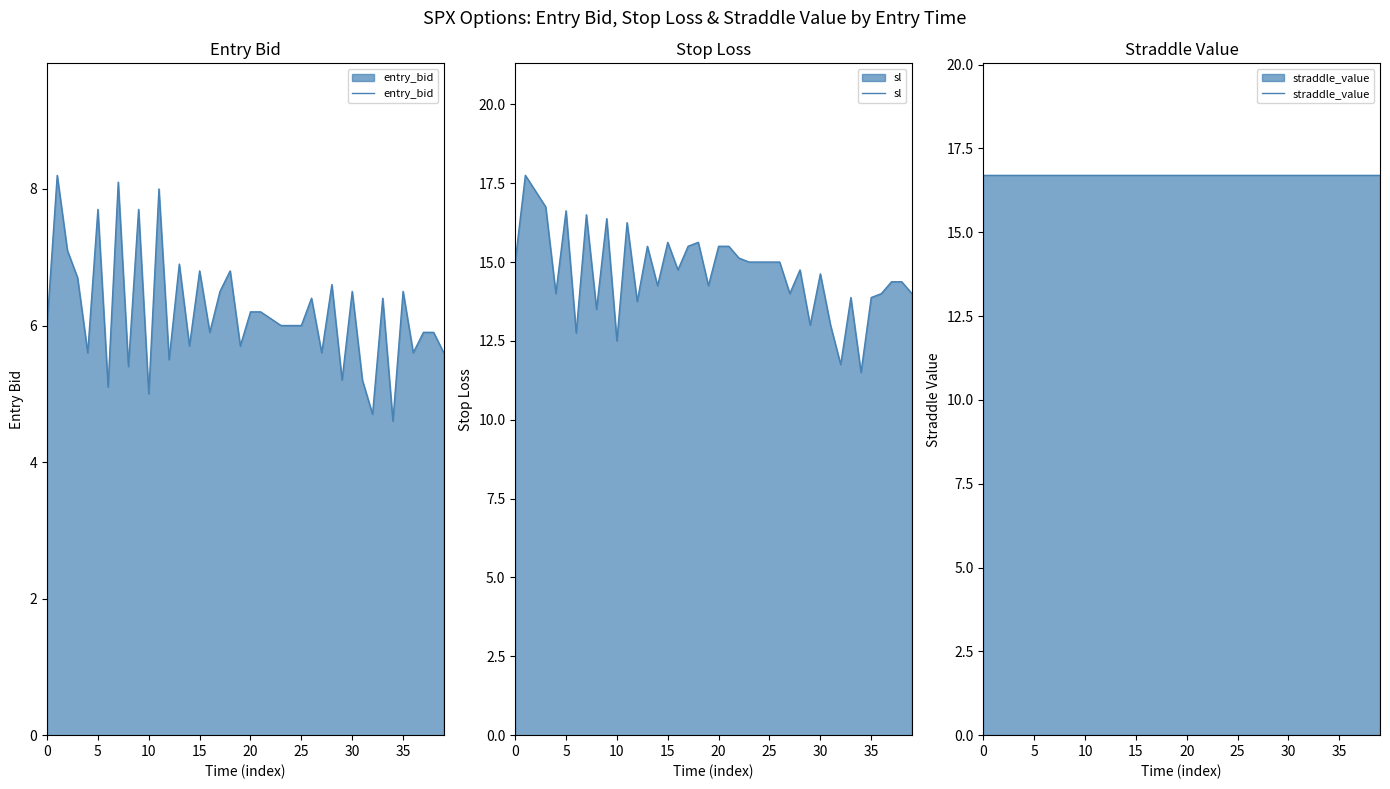

What is the lowest value of the sl series?

11.5